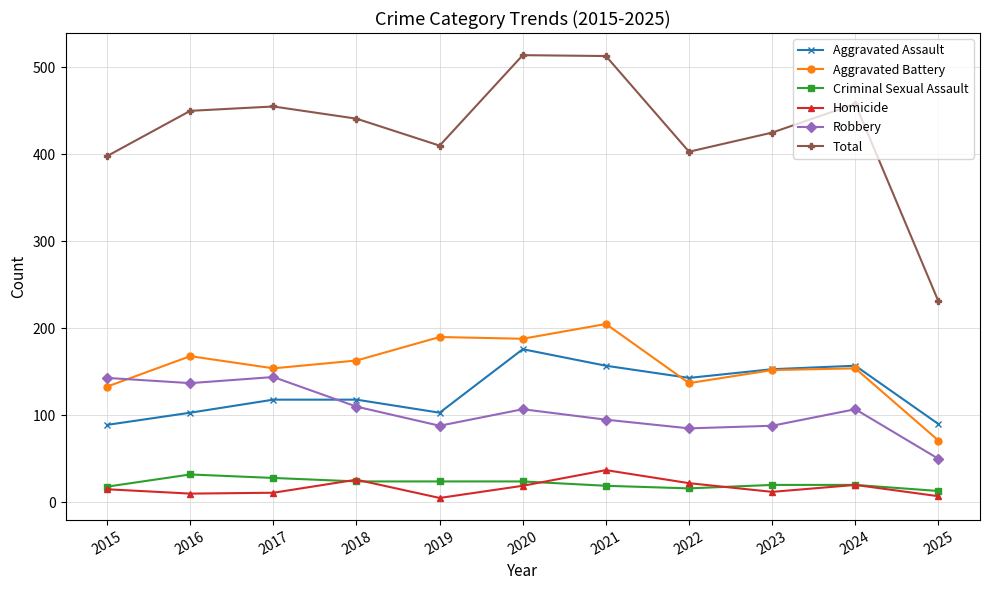

What is the value of the Aggravated Battery point at the 7th from the left?

205